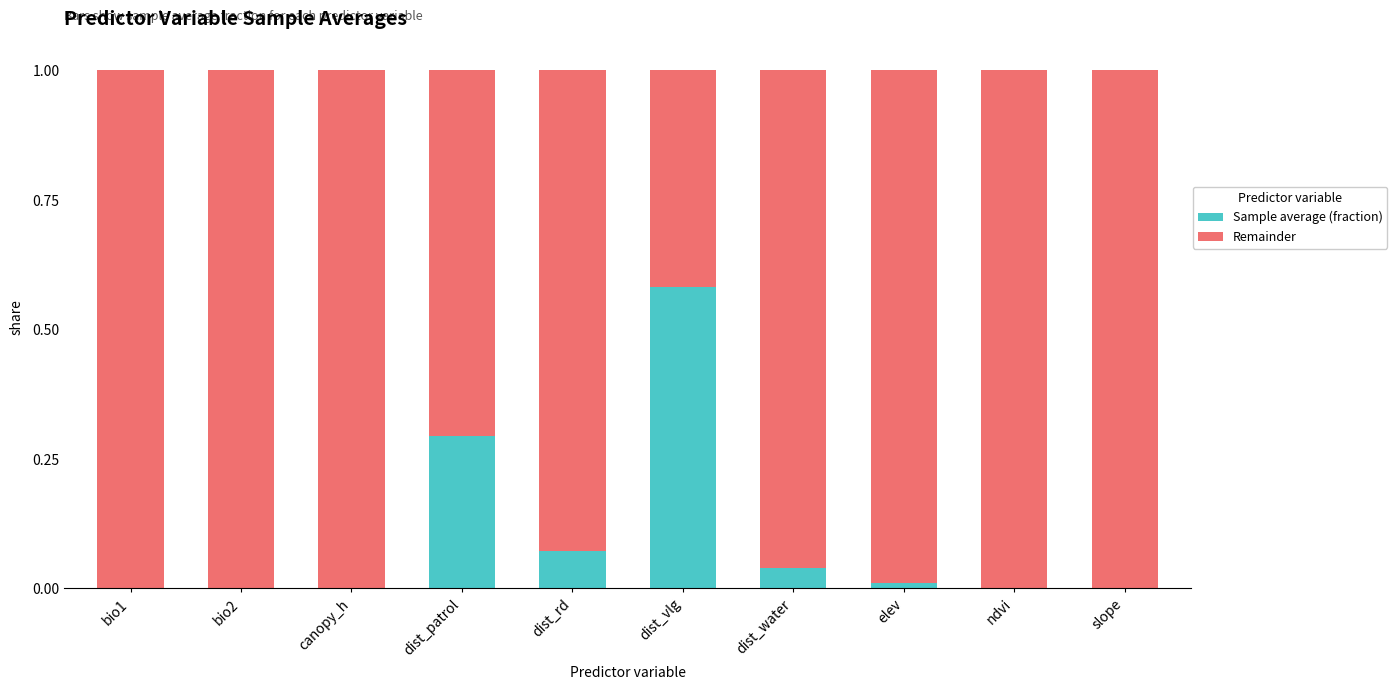

Does the chart contain stacked bars?

Yes